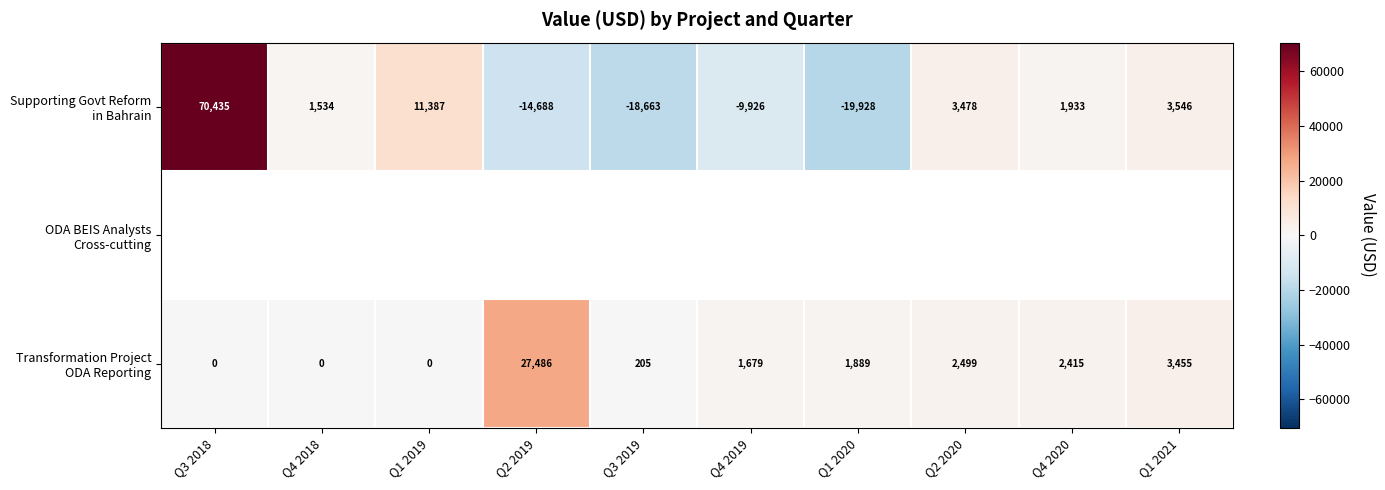

Which label corresponds to the largest value in the chart?

Q3 2018